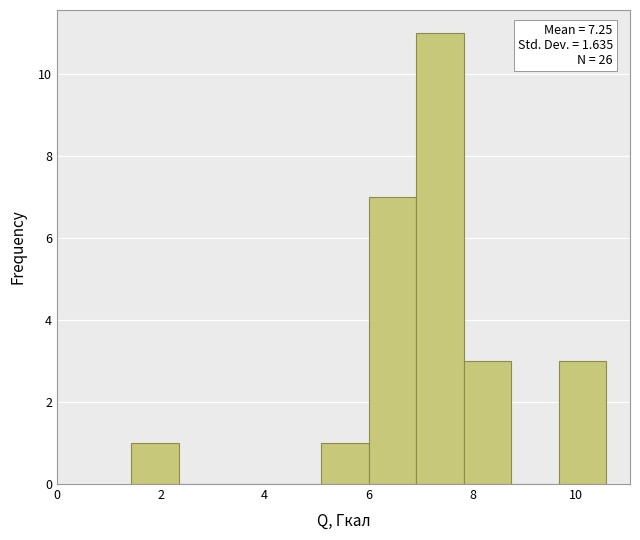

Which range on the x-axis has the tallest bar?

7.0 to 7.8